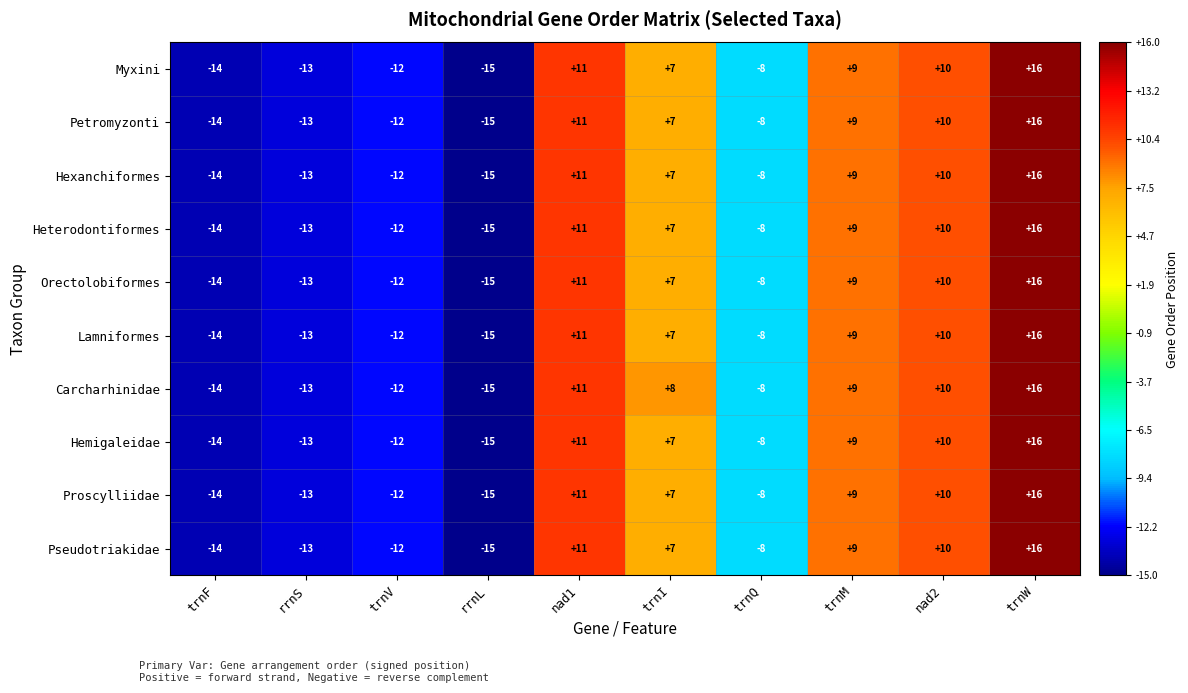

What is the smallest value displayed?

-15